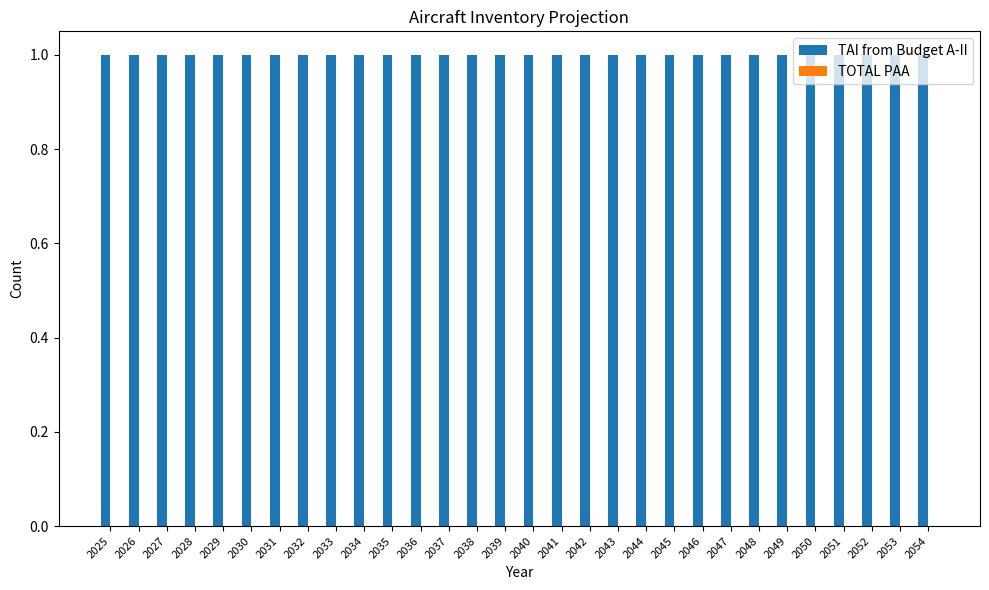

What are all the series names shown in the legend?

TAI from Budget A-II, TOTAL PAA